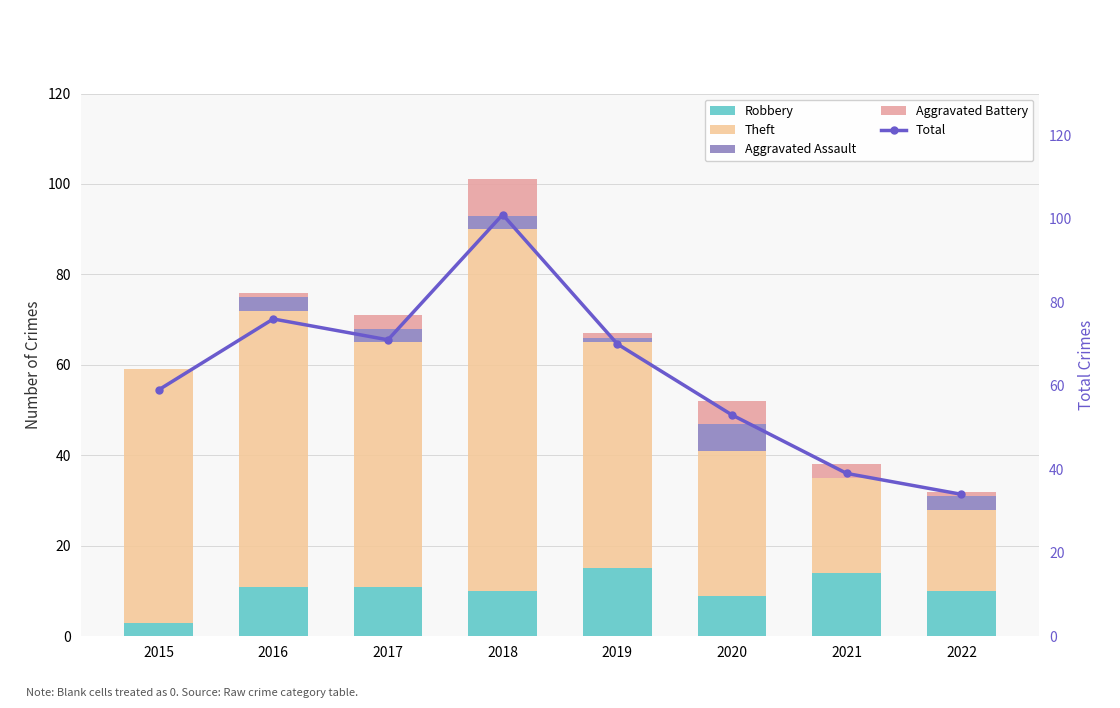

Where is Aggravated Assault nearest to the value 3?

2016